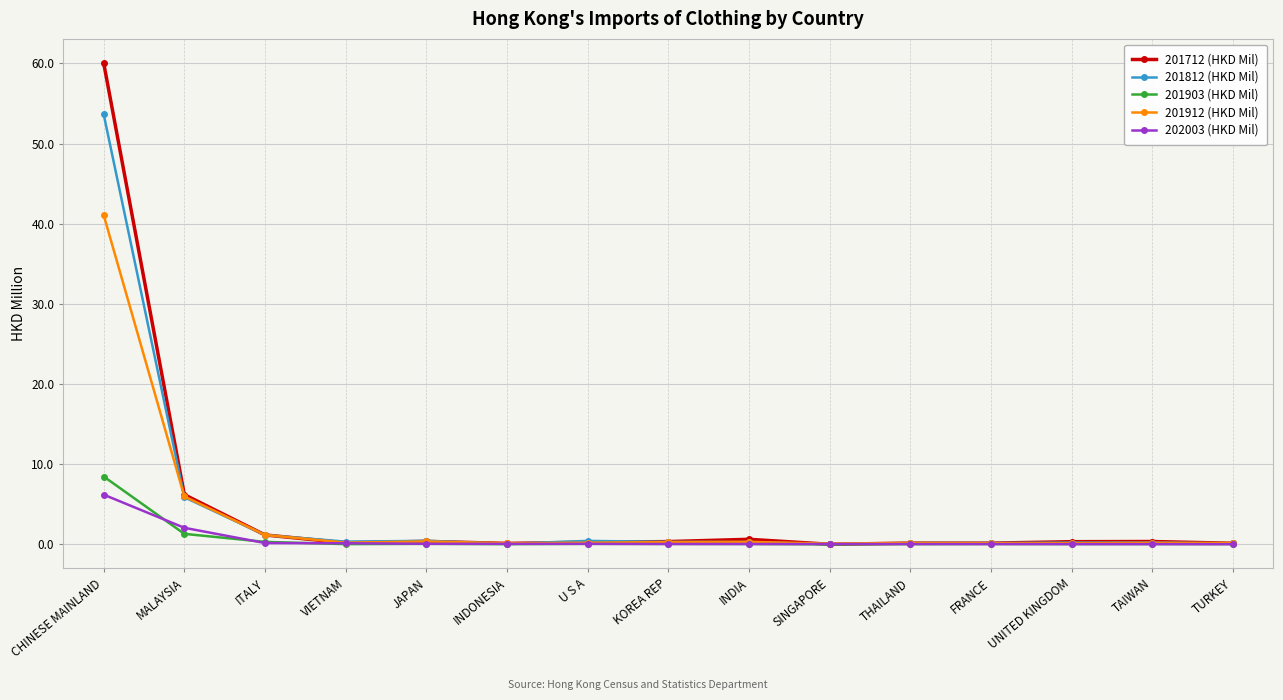

Which series has the widest spread of values?

201712 (HKD Mil)